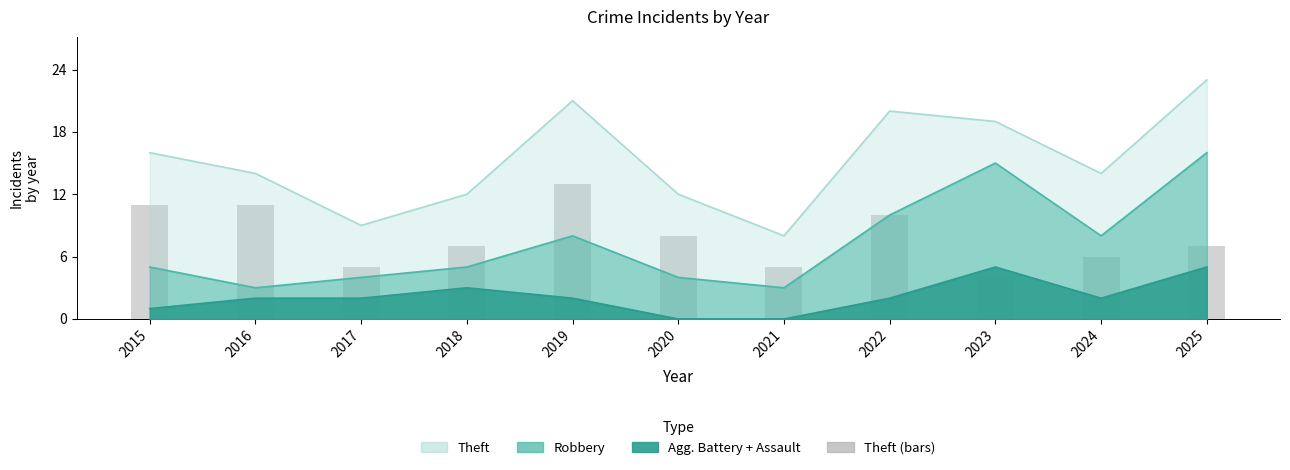

Read the value at 2015.

11